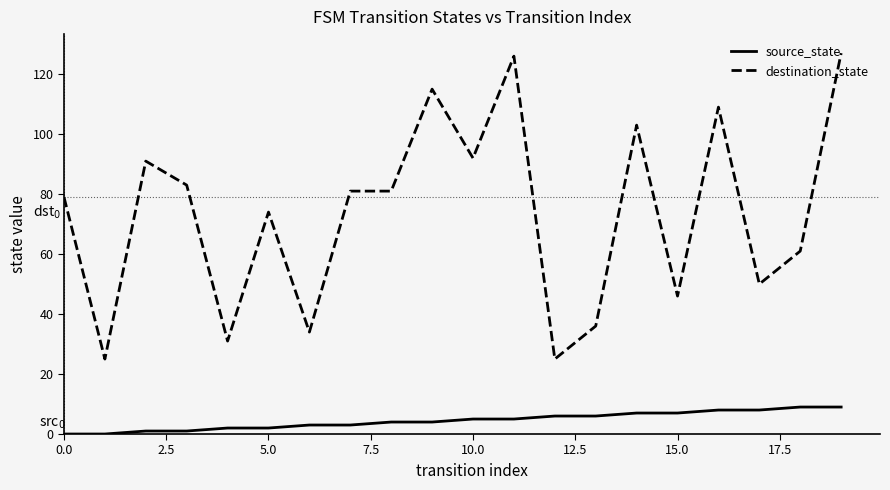

Which series has the largest range (max minus min)?

destination_state